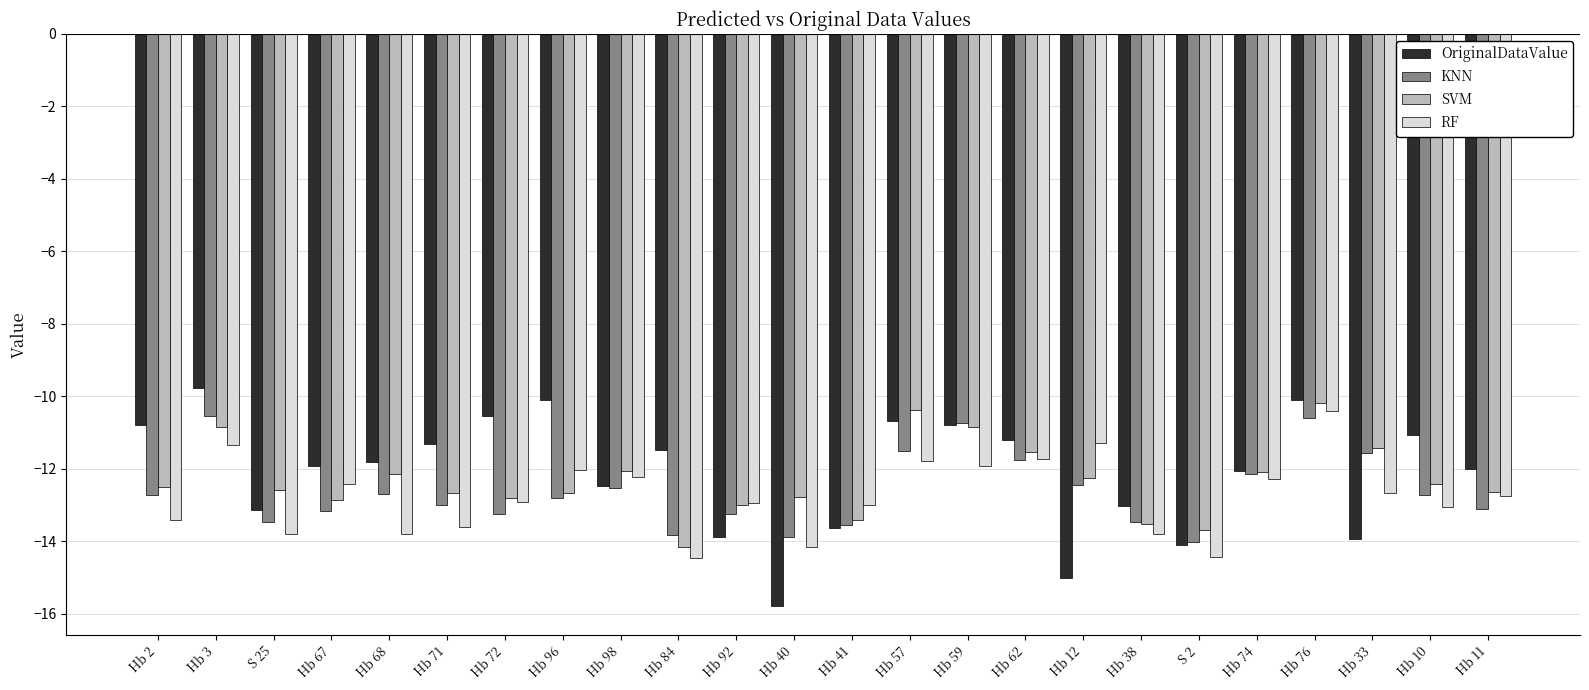

What is the sum of the KNN values at Hb 92 and Hb 71?

-26.2